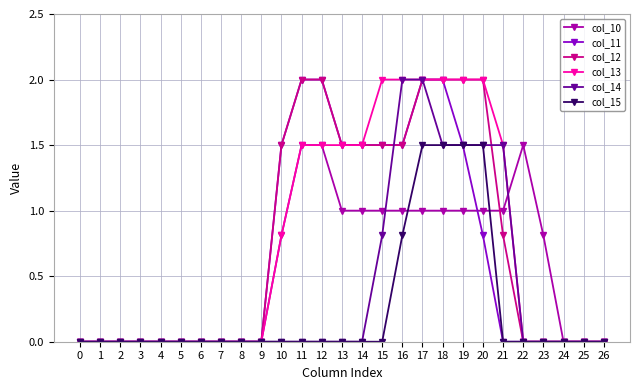

What is the value of the col_10 point at the 16th from the left?

1.0